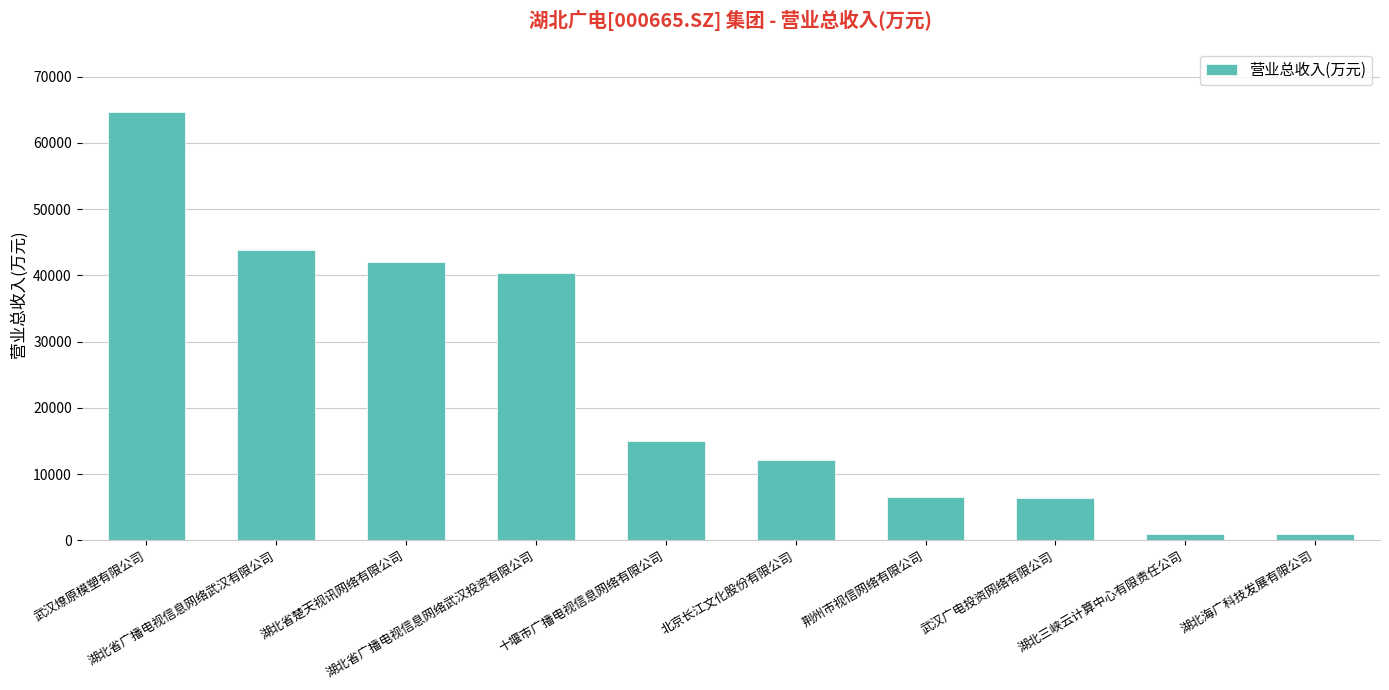

What is the difference between the values at 武汉广电投资网络有限公司 and 湖北三峡云计算中心有限责任公司?

5497.3